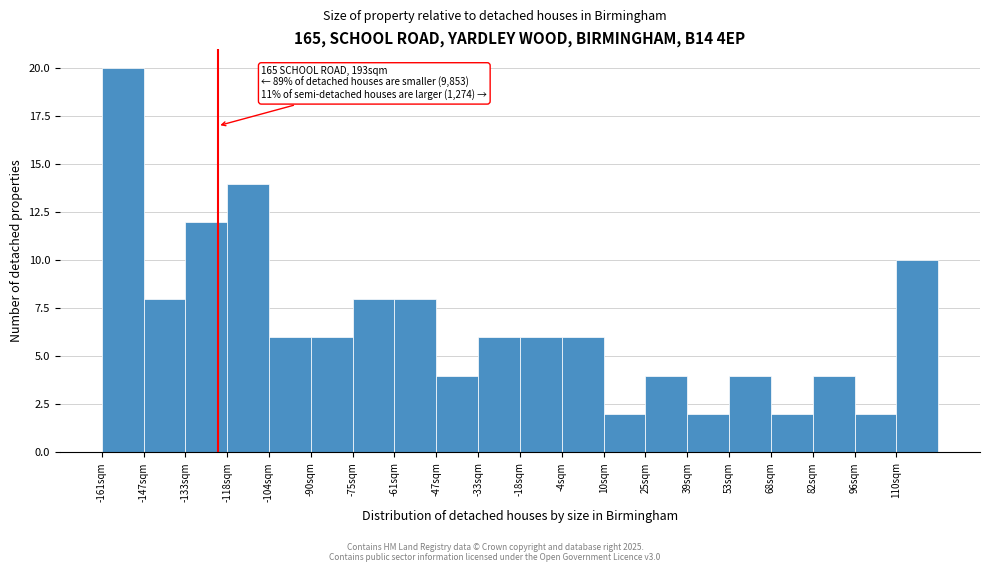

Which range on the x-axis has the tallest bar?

-162 to -146